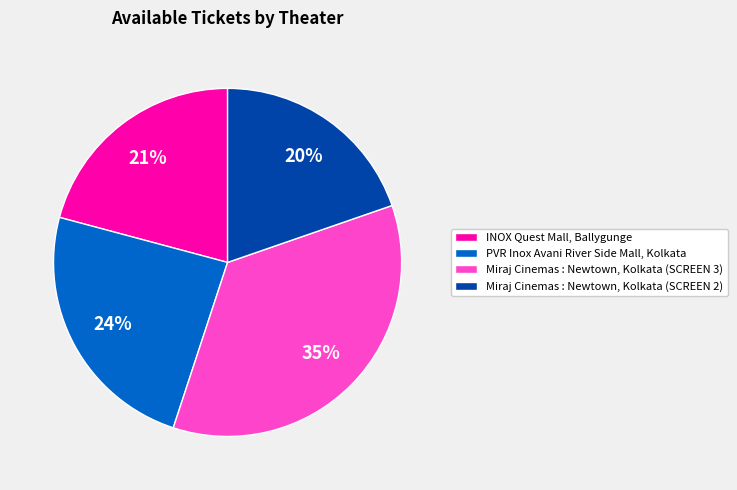

To the nearest percent, what portion does PVR Inox Avani River Side Mall, Kolkata represent?

24%